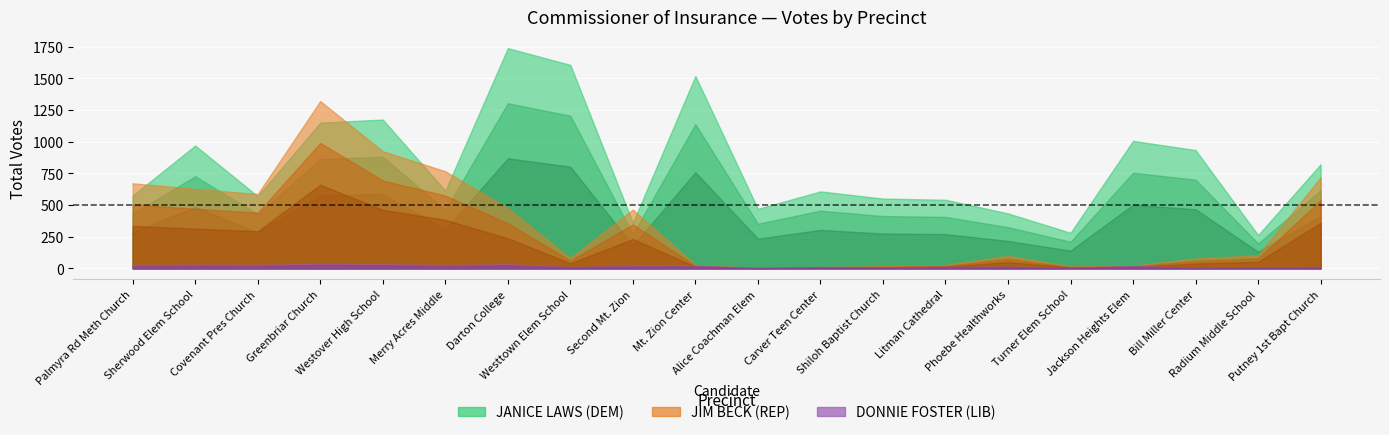

Which series has the largest range (max minus min)?

JANICE LAWS Total